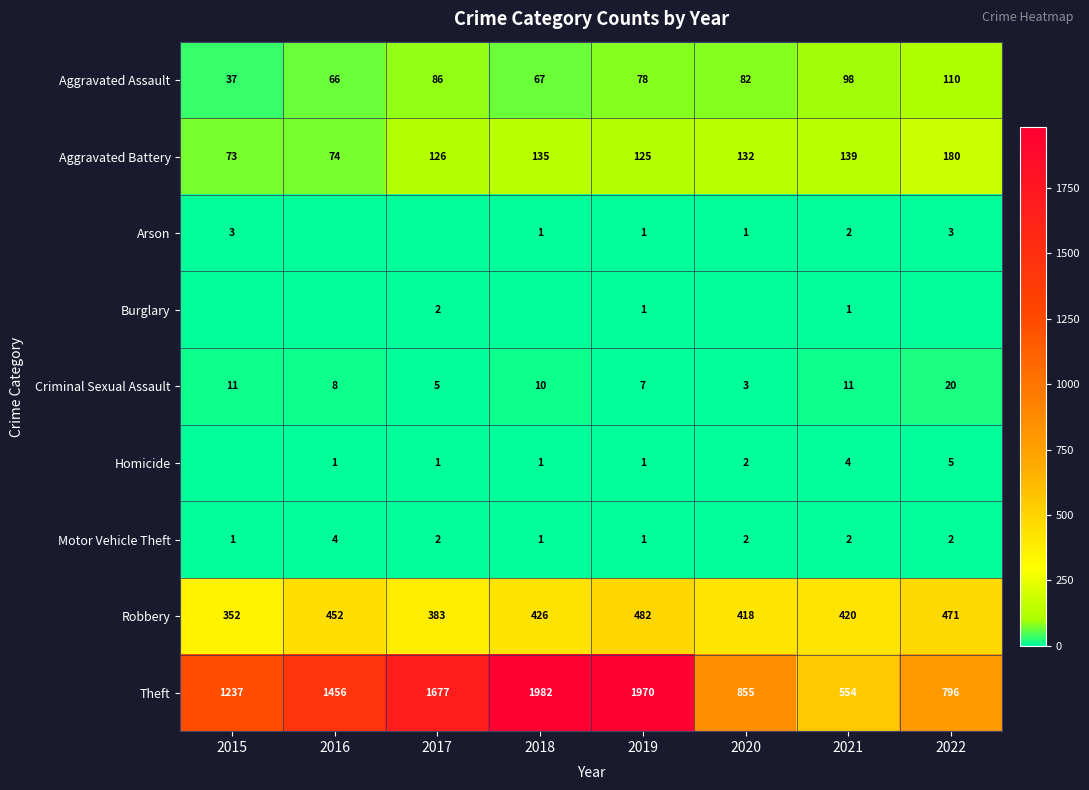

What is the sum of the Arson values at 2015 and 2022?

6